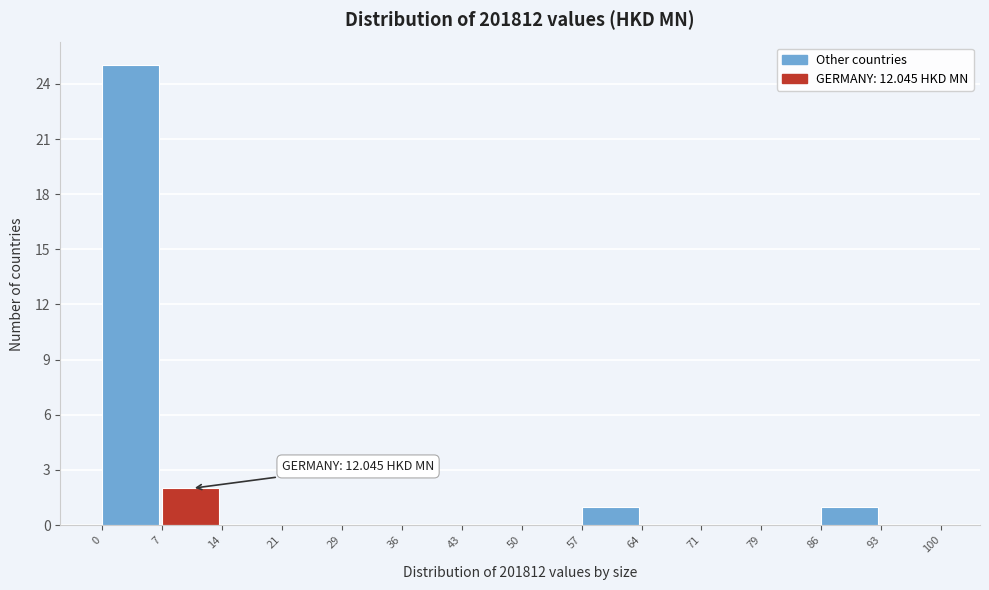

Which range on the x-axis has the tallest bar?

0 to 7